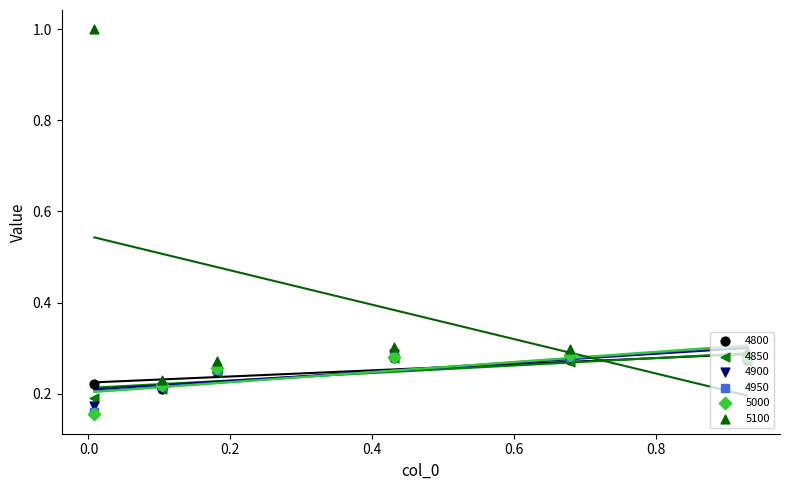

What is the total value across all series at 0.00821917808219178?

1.9